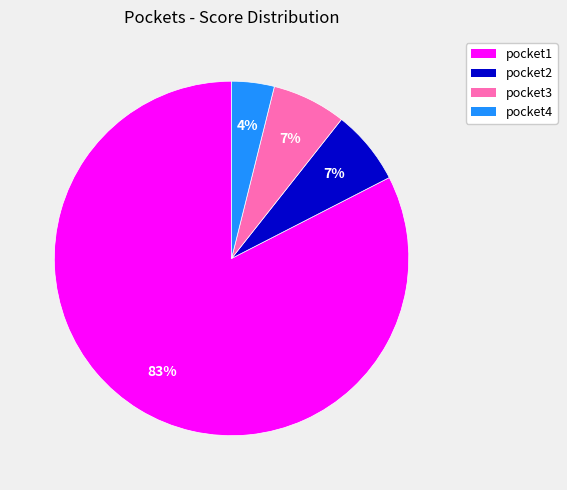

To the nearest percent, what percentage of the pie is pocket3?

7%